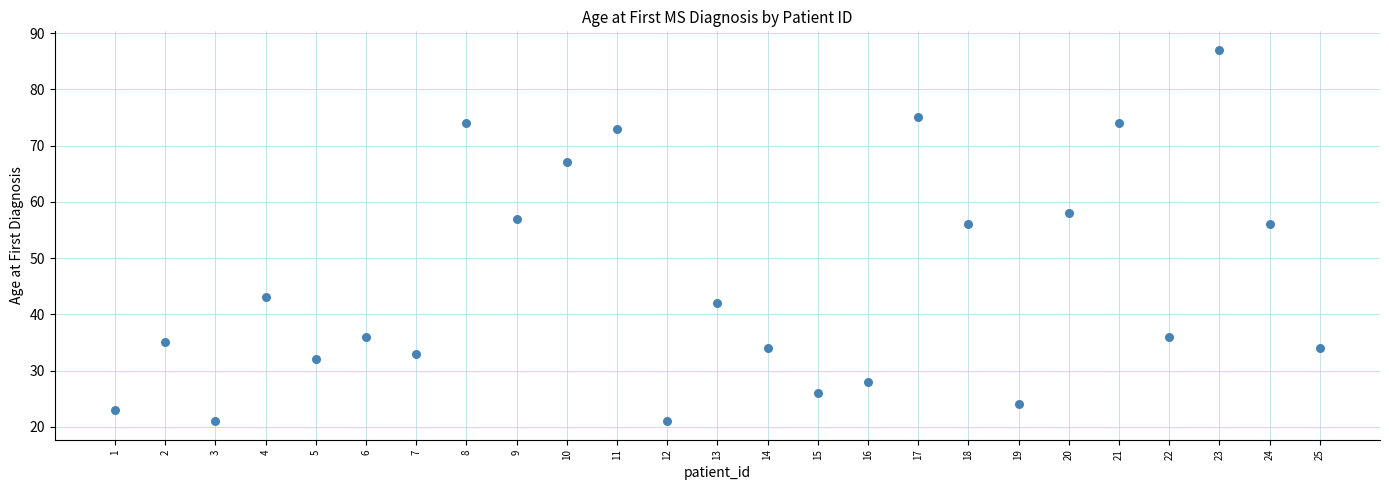

What is the range of Y values (max minus min)?

66